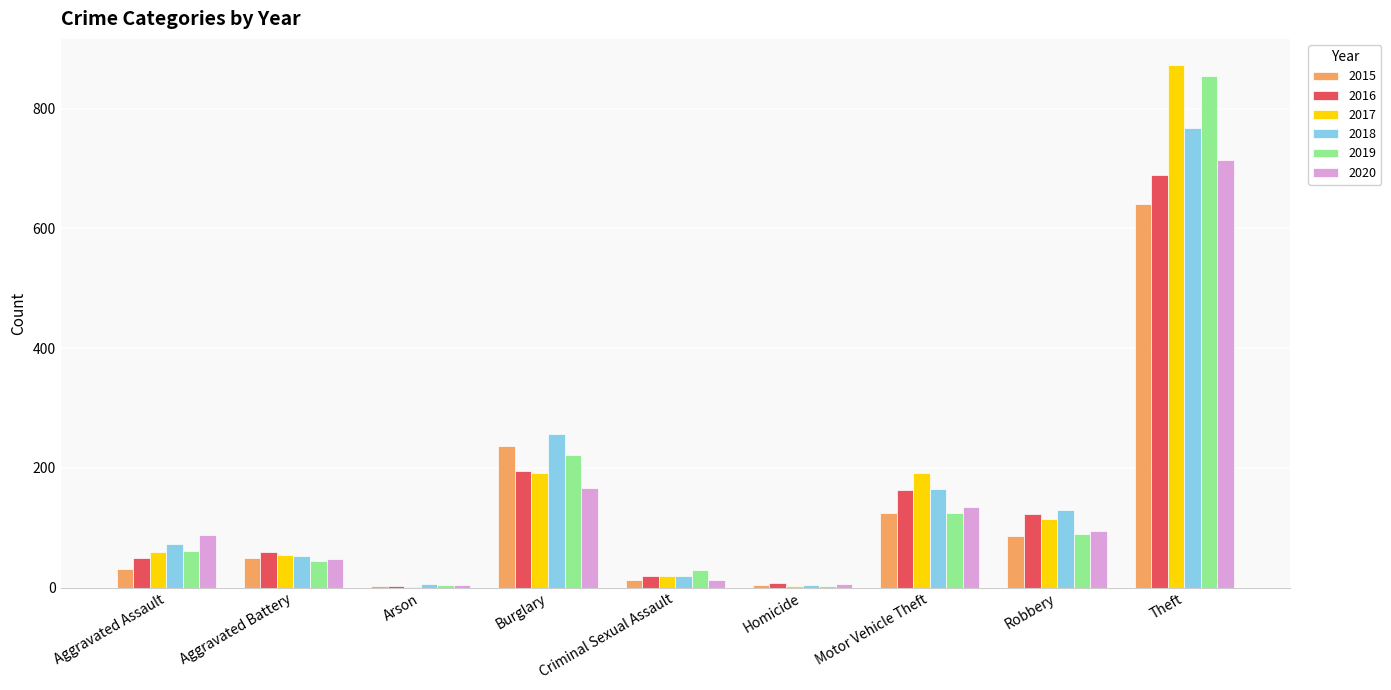

Which series has the widest spread of values?

2017